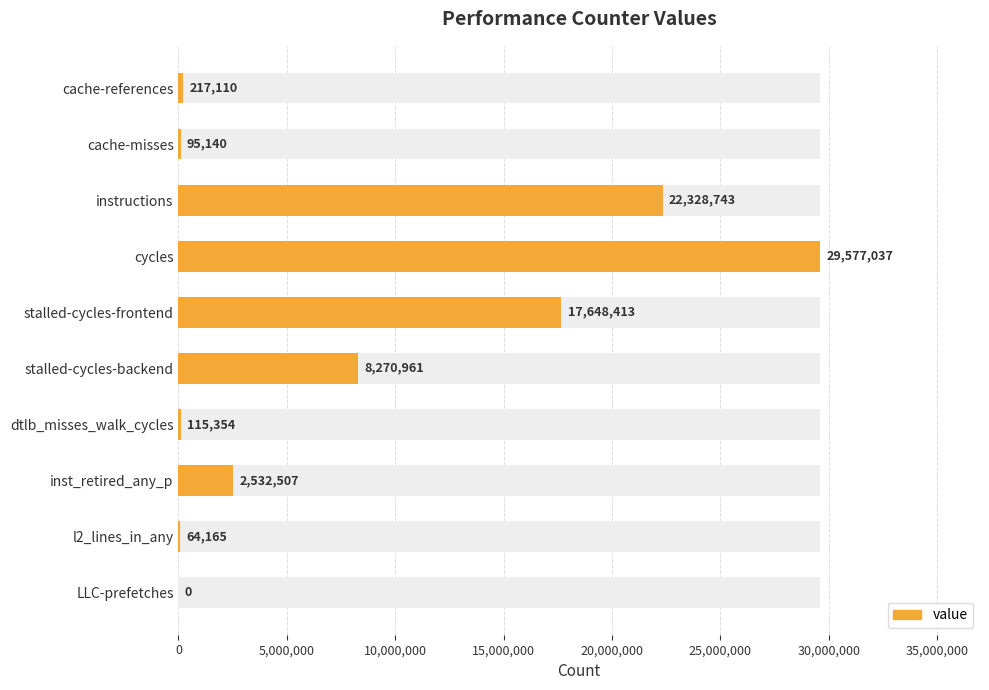

How many positive values are there?

9